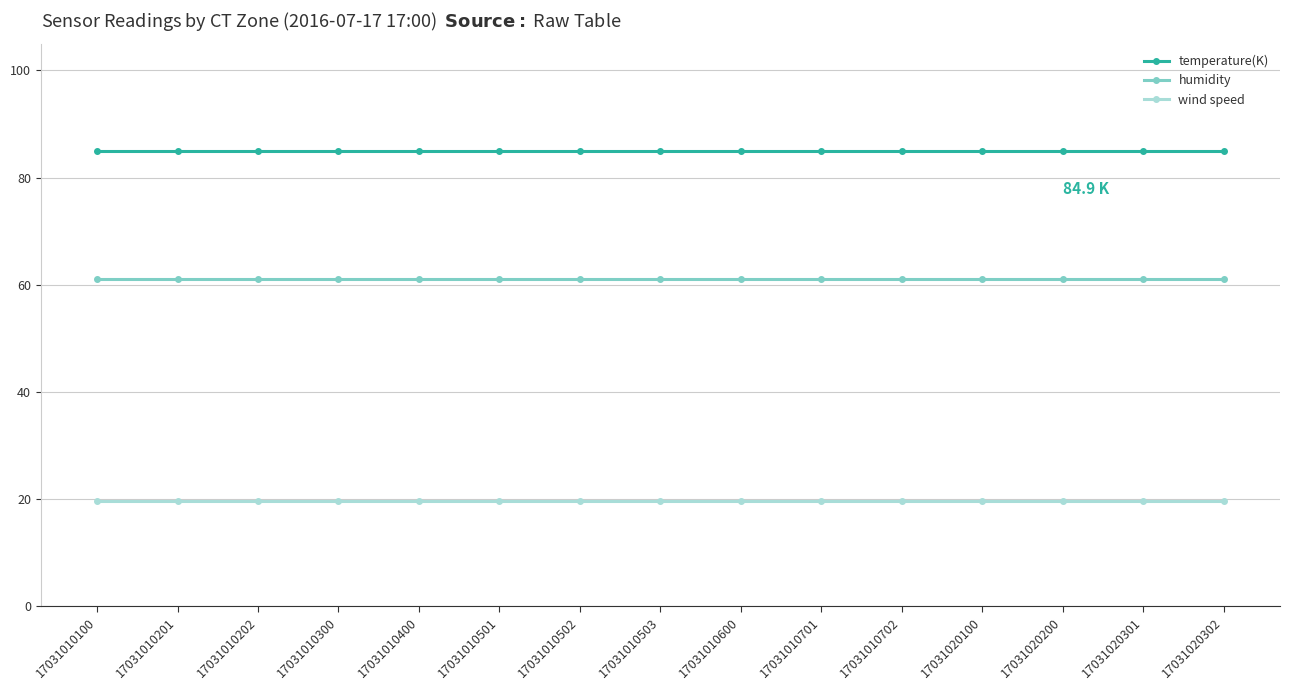

What is the value of the humidity point at the 15th from the left?

61.0